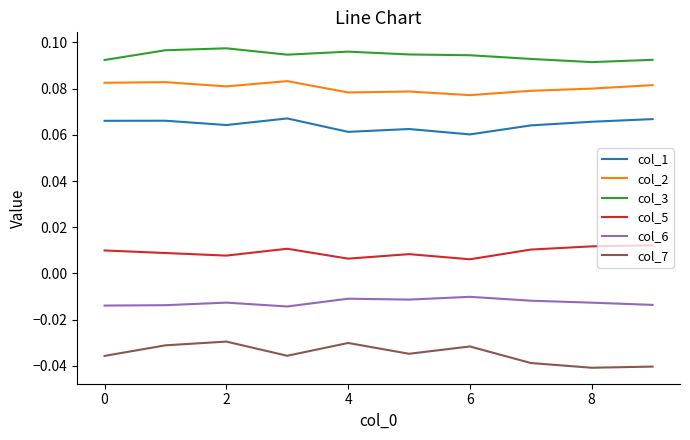

True or false: col_3 and col_1 intersect in this chart.

False